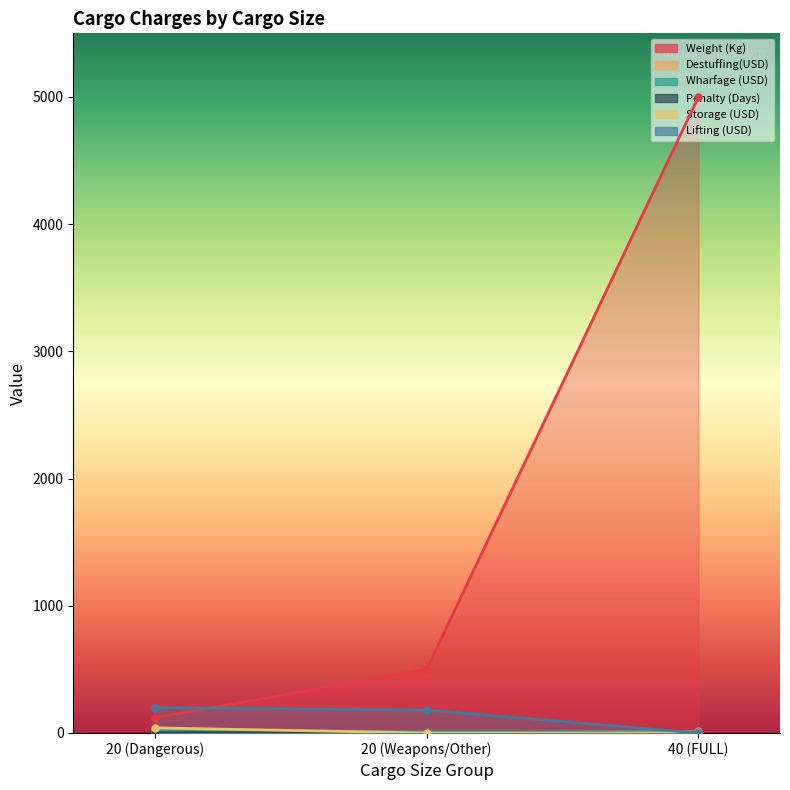

True or false: Lifting (USD) has a value of 180 at 20 (Weapons/Other).

True